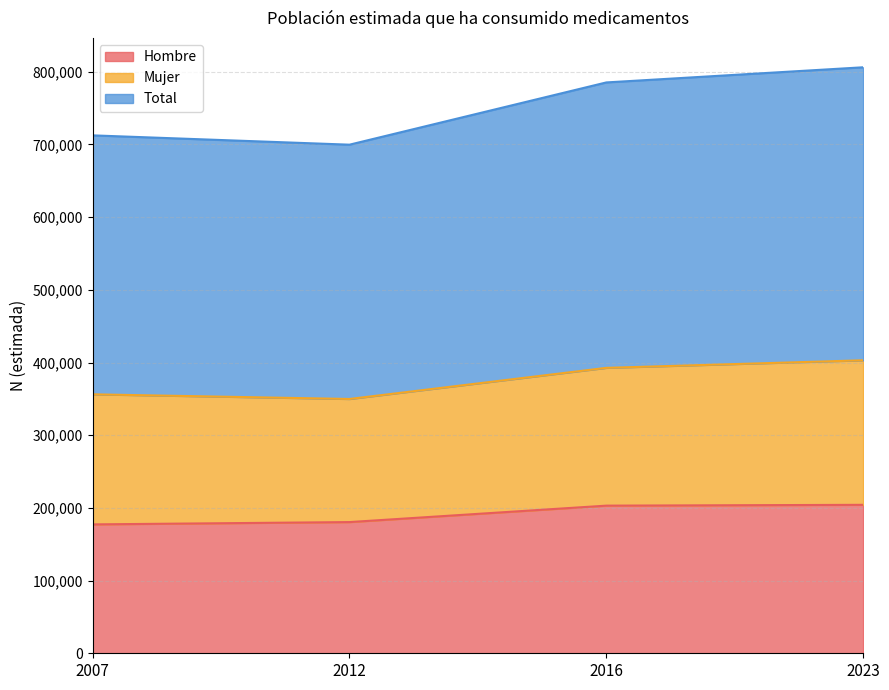

Is it true that Total equals 349840 at 2012?

True